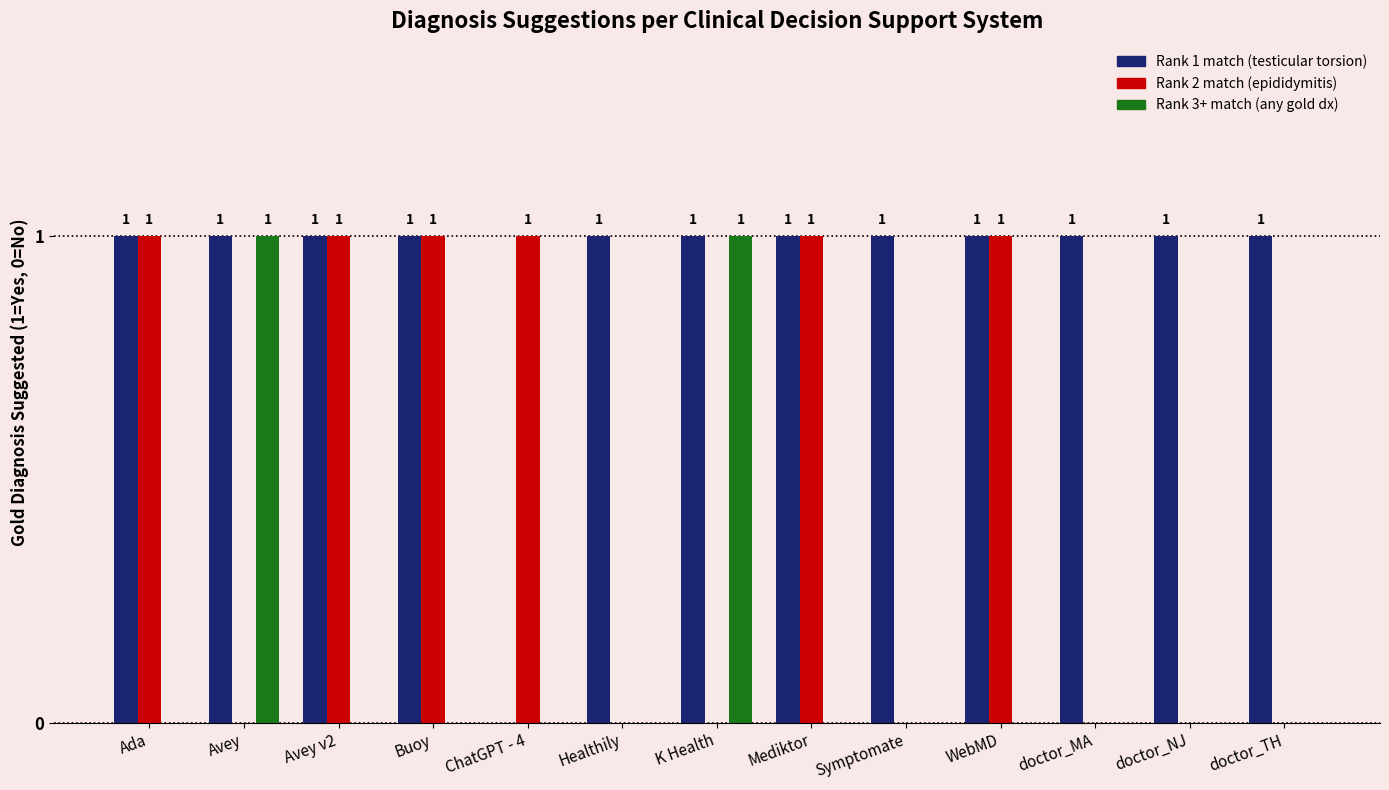

Reading left to right, list all the values displayed in this chart.

Rank 1 match: Ada=1	Avey=1	Avey v2=1	Buoy=1	ChatGPT - 4=0	Healthily=1	K Health=1	Mediktor=1	Symptomate=1	WebMD=1	doctor_MA=1	doctor_NJ=1	doctor_TH=1
Rank 2 match: Ada=1	Avey=0	Avey v2=1	Buoy=1	ChatGPT - 4=1	Healthily=0	K Health=0	Mediktor=1	Symptomate=0	WebMD=1	doctor_MA=0	doctor_NJ=0	doctor_TH=0
Rank 3+ match: Ada=0	Avey=1	Avey v2=0	Buoy=0	ChatGPT - 4=0	Healthily=0	K Health=1	Mediktor=0	Symptomate=0	WebMD=0	doctor_MA=0	doctor_NJ=0	doctor_TH=0